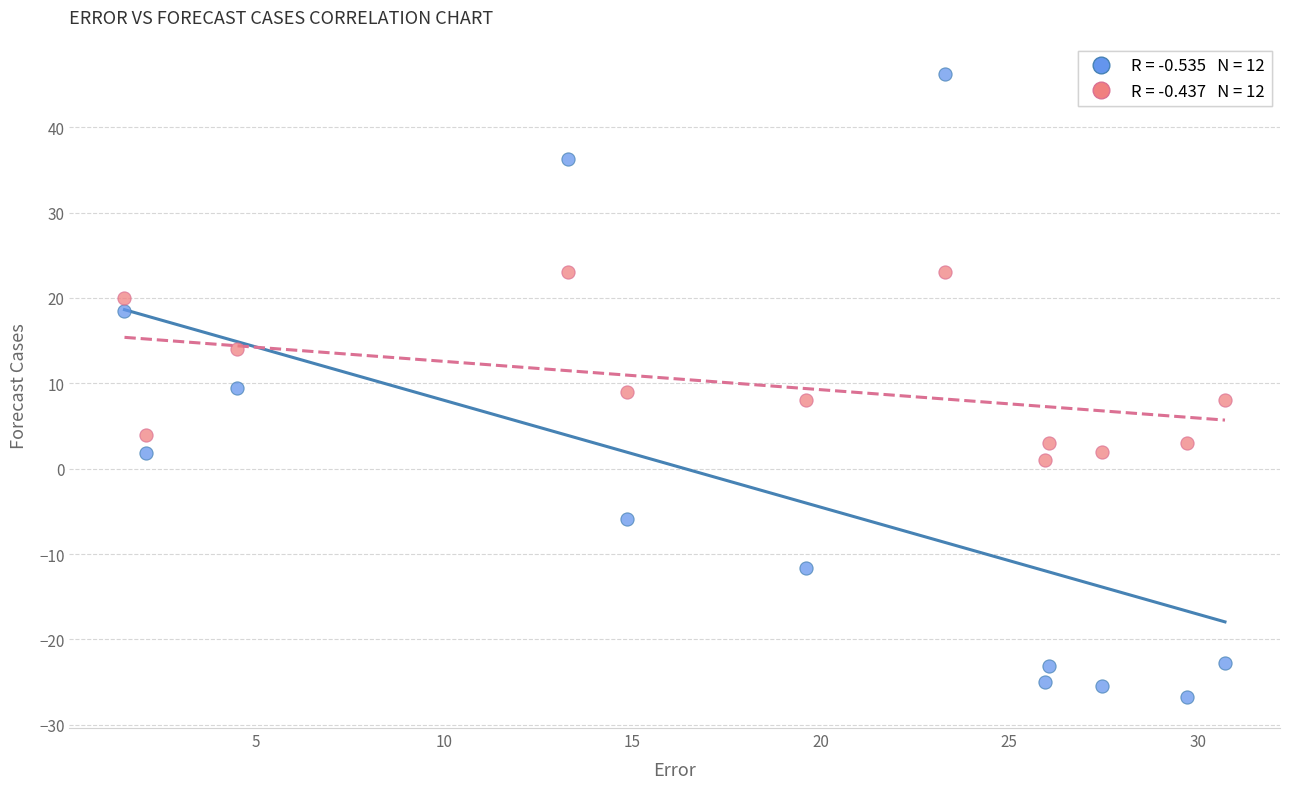

Across all data points, what is the range of X values (max minus min)?

29.2